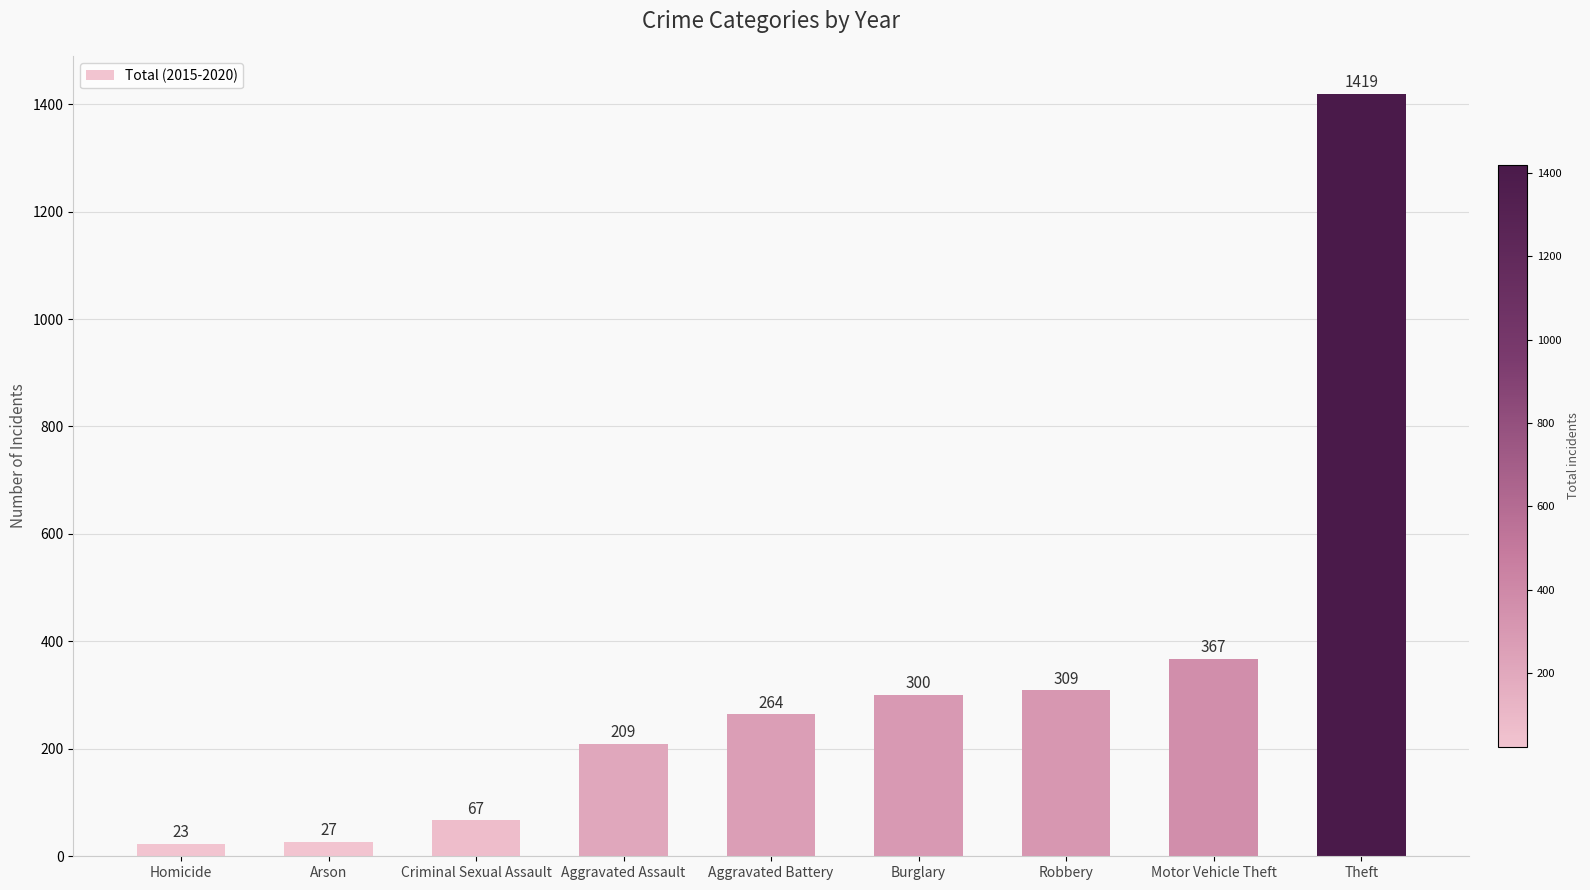

Reading left to right, what are all the values shown in this chart?

23	27	67	209	264	300	309	367	1419